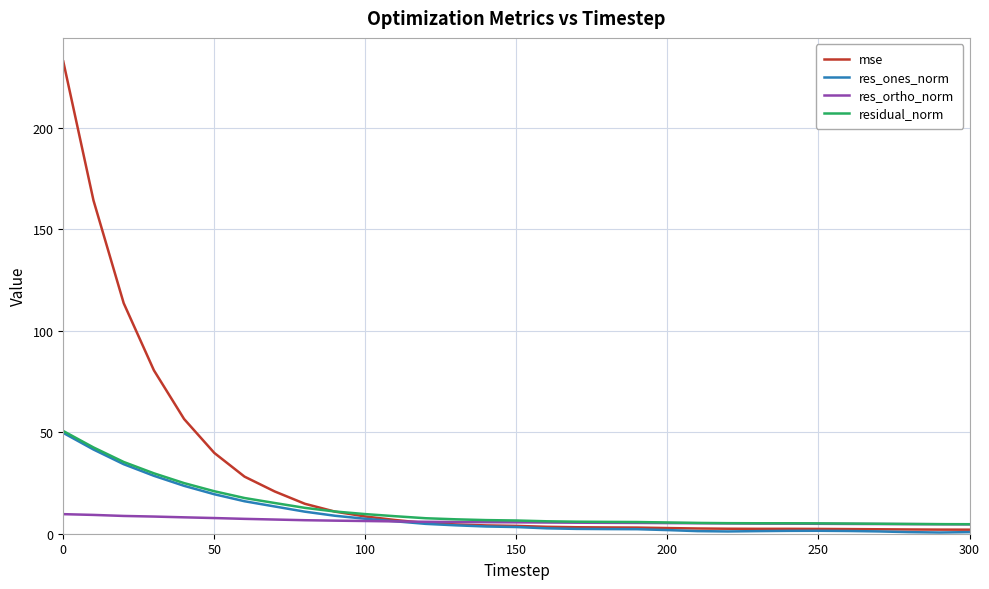

What is the greatest value displayed?

232.6